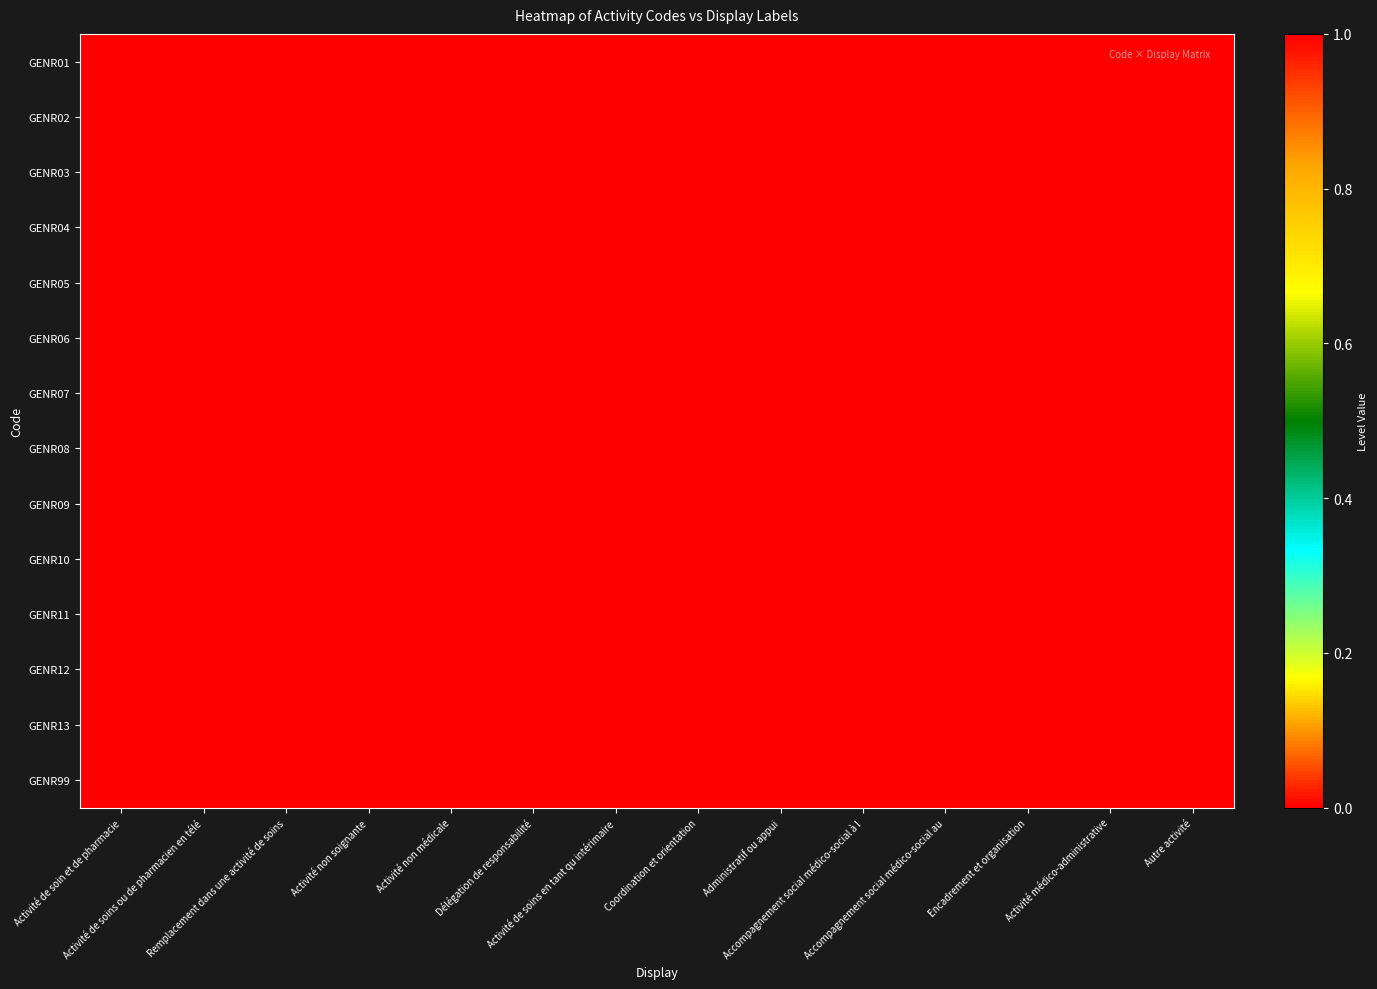

Reading left to right, transcribe all the data shown in this chart.

GENR01: Activité de soin et de pharmacie=1	Activité de soins ou de pharmacien en télé=0	Remplacement dans une activité de soins=0	Activité non soignante=0	Activité non médicale=0	Délégation de responsabilité=0	Activité de soins en tant qu intérimaire=0	Coordination et orientation=0	Administratif ou appui=0	Accompagnement social médico-social à l=0	Accompagnement social médico-social au=0	Encadrement et organisation=0	Activité médico-administrative=0	Autre activité=0
GENR02: Activité de soin et de pharmacie=0	Activité de soins ou de pharmacien en télé=1	Remplacement dans une activité de soins=0	Activité non soignante=0	Activité non médicale=0	Délégation de responsabilité=0	Activité de soins en tant qu intérimaire=0	Coordination et orientation=0	Administratif ou appui=0	Accompagnement social médico-social à l=0	Accompagnement social médico-social au=0	Encadrement et organisation=0	Activité médico-administrative=0	Autre activité=0
GENR03: Activité de soin et de pharmacie=0	Activité de soins ou de pharmacien en télé=0	Remplacement dans une activité de soins=1	Activité non soignante=0	Activité non médicale=0	Délégation de responsabilité=0	Activité de soins en tant qu intérimaire=0	Coordination et orientation=0	Administratif ou appui=0	Accompagnement social médico-social à l=0	Accompagnement social médico-social au=0	Encadrement et organisation=0	Activité médico-administrative=0	Autre activité=0
GENR04: Activité de soin et de pharmacie=0	Activité de soins ou de pharmacien en télé=0	Remplacement dans une activité de soins=0	Activité non soignante=1	Activité non médicale=0	Délégation de responsabilité=0	Activité de soins en tant qu intérimaire=0	Coordination et orientation=0	Administratif ou appui=0	Accompagnement social médico-social à l=0	Accompagnement social médico-social au=0	Encadrement et organisation=0	Activité médico-administrative=0	Autre activité=0
GENR05: Activité de soin et de pharmacie=0	Activité de soins ou de pharmacien en télé=0	Remplacement dans une activité de soins=0	Activité non soignante=0	Activité non médicale=1	Délégation de responsabilité=0	Activité de soins en tant qu intérimaire=0	Coordination et orientation=0	Administratif ou appui=0	Accompagnement social médico-social à l=0	Accompagnement social médico-social au=0	Encadrement et organisation=0	Activité médico-administrative=0	Autre activité=0
GENR06: Activité de soin et de pharmacie=0	Activité de soins ou de pharmacien en télé=0	Remplacement dans une activité de soins=0	Activité non soignante=0	Activité non médicale=0	Délégation de responsabilité=1	Activité de soins en tant qu intérimaire=0	Coordination et orientation=0	Administratif ou appui=0	Accompagnement social médico-social à l=0	Accompagnement social médico-social au=0	Encadrement et organisation=0	Activité médico-administrative=0	Autre activité=0
GENR07: Activité de soin et de pharmacie=0	Activité de soins ou de pharmacien en télé=0	Remplacement dans une activité de soins=0	Activité non soignante=0	Activité non médicale=0	Délégation de responsabilité=0	Activité de soins en tant qu intérimaire=1	Coordination et orientation=0	Administratif ou appui=0	Accompagnement social médico-social à l=0	Accompagnement social médico-social au=0	Encadrement et organisation=0	Activité médico-administrative=0	Autre activité=0
GENR08: Activité de soin et de pharmacie=0	Activité de soins ou de pharmacien en télé=0	Remplacement dans une activité de soins=0	Activité non soignante=0	Activité non médicale=0	Délégation de responsabilité=0	Activité de soins en tant qu intérimaire=0	Coordination et orientation=1	Administratif ou appui=0	Accompagnement social médico-social à l=0	Accompagnement social médico-social au=0	Encadrement et organisation=0	Activité médico-administrative=0	Autre activité=0
GENR09: Activité de soin et de pharmacie=0	Activité de soins ou de pharmacien en télé=0	Remplacement dans une activité de soins=0	Activité non soignante=0	Activité non médicale=0	Délégation de responsabilité=0	Activité de soins en tant qu intérimaire=0	Coordination et orientation=0	Administratif ou appui=1	Accompagnement social médico-social à l=0	Accompagnement social médico-social au=0	Encadrement et organisation=0	Activité médico-administrative=0	Autre activité=0
GENR10: Activité de soin et de pharmacie=0	Activité de soins ou de pharmacien en télé=0	Remplacement dans une activité de soins=0	Activité non soignante=0	Activité non médicale=0	Délégation de responsabilité=0	Activité de soins en tant qu intérimaire=0	Coordination et orientation=0	Administratif ou appui=0	Accompagnement social médico-social à l=1	Accompagnement social médico-social au=0	Encadrement et organisation=0	Activité médico-administrative=0	Autre activité=0
GENR11: Activité de soin et de pharmacie=0	Activité de soins ou de pharmacien en télé=0	Remplacement dans une activité de soins=0	Activité non soignante=0	Activité non médicale=0	Délégation de responsabilité=0	Activité de soins en tant qu intérimaire=0	Coordination et orientation=0	Administratif ou appui=0	Accompagnement social médico-social à l=0	Accompagnement social médico-social au=1	Encadrement et organisation=0	Activité médico-administrative=0	Autre activité=0
GENR12: Activité de soin et de pharmacie=0	Activité de soins ou de pharmacien en télé=0	Remplacement dans une activité de soins=0	Activité non soignante=0	Activité non médicale=0	Délégation de responsabilité=0	Activité de soins en tant qu intérimaire=0	Coordination et orientation=0	Administratif ou appui=0	Accompagnement social médico-social à l=0	Accompagnement social médico-social au=0	Encadrement et organisation=1	Activité médico-administrative=0	Autre activité=0
GENR13: Activité de soin et de pharmacie=0	Activité de soins ou de pharmacien en télé=0	Remplacement dans une activité de soins=0	Activité non soignante=0	Activité non médicale=0	Délégation de responsabilité=0	Activité de soins en tant qu intérimaire=0	Coordination et orientation=0	Administratif ou appui=0	Accompagnement social médico-social à l=0	Accompagnement social médico-social au=0	Encadrement et organisation=0	Activité médico-administrative=1	Autre activité=0
GENR99: Activité de soin et de pharmacie=0	Activité de soins ou de pharmacien en télé=0	Remplacement dans une activité de soins=0	Activité non soignante=0	Activité non médicale=0	Délégation de responsabilité=0	Activité de soins en tant qu intérimaire=0	Coordination et orientation=0	Administratif ou appui=0	Accompagnement social médico-social à l=0	Accompagnement social médico-social au=0	Encadrement et organisation=0	Activité médico-administrative=0	Autre activité=1